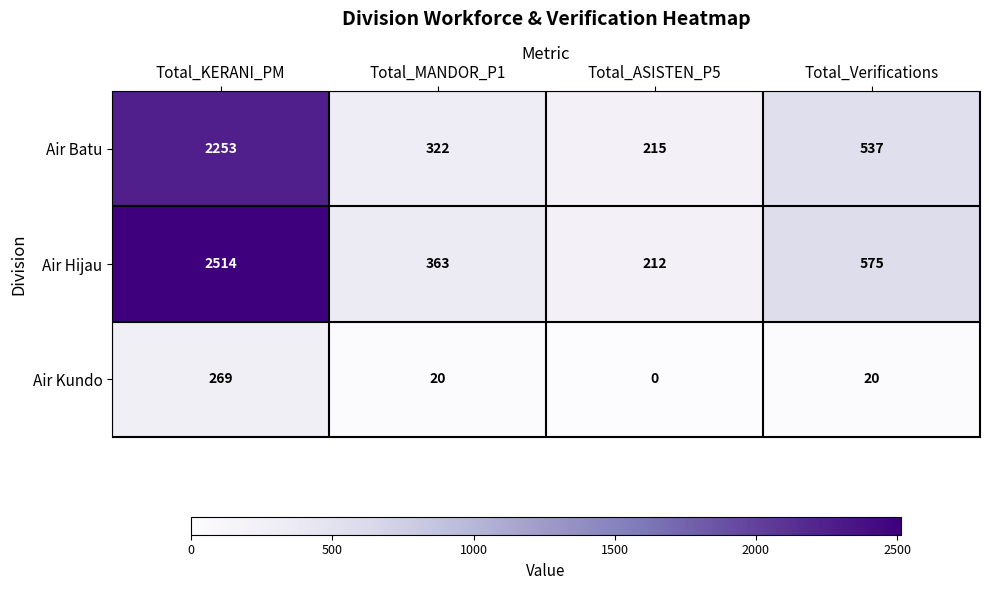

Which series has the largest range (max minus min)?

Air Hijau